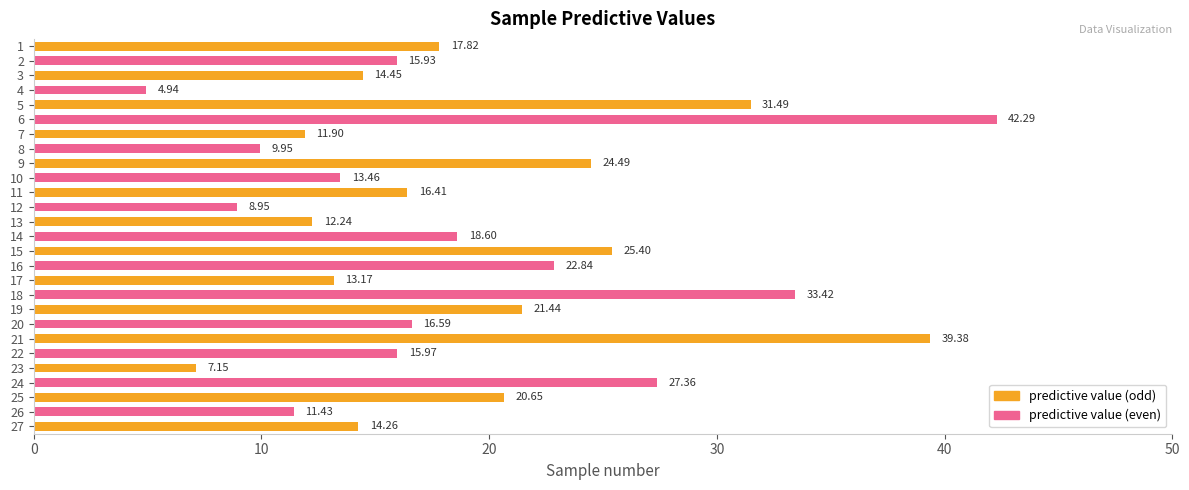

What is the average value?

19.0